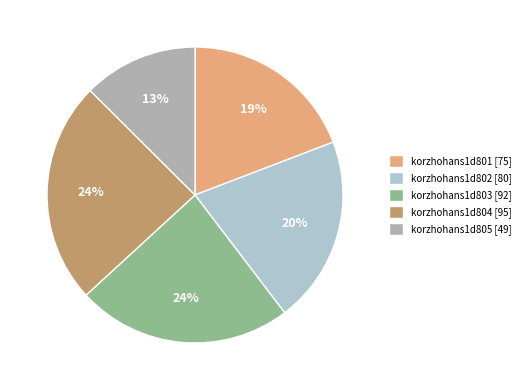

Does korzhohans1d805 account for over 50% of the chart?

No